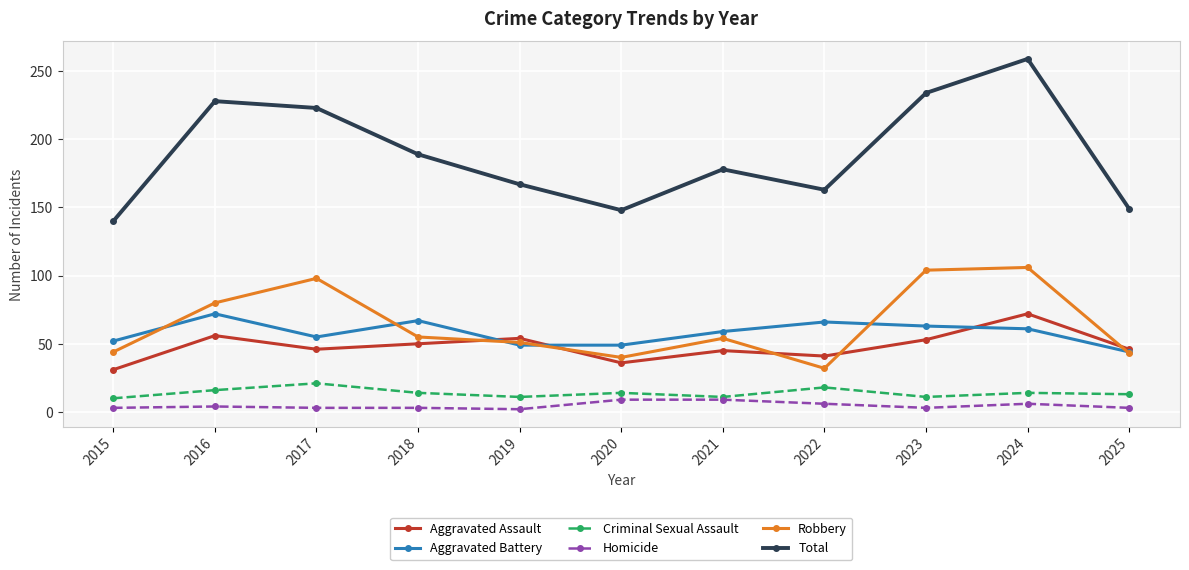

Does the chart display data point markers on the line(s)?

Yes